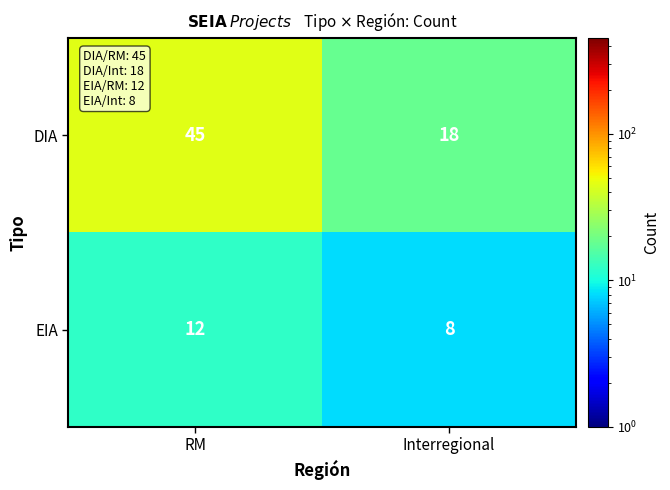

What is the approximate value of EIA at RM?

12